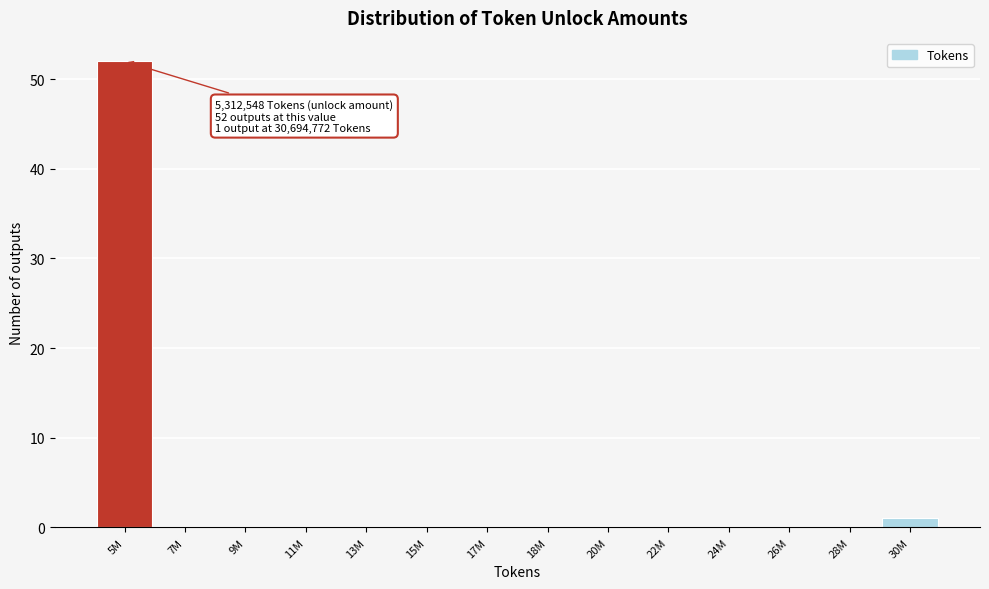

Reading left to right, transcribe all the data shown in this chart.

5M=52	7M=0	9M=0	11M=0	13M=0	15M=0	17M=0	18M=0	20M=0	22M=0	24M=0	26M=0	28M=0	30M=1